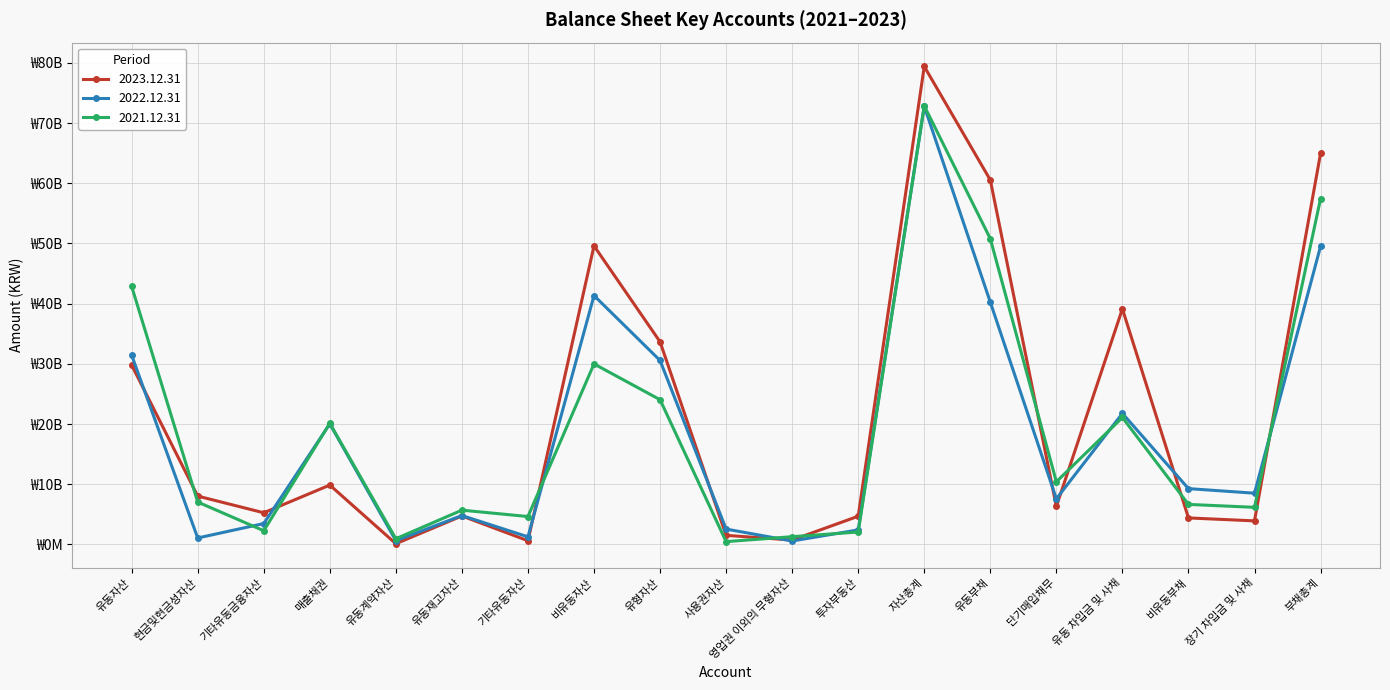

Does the chart have visible grid lines?

Yes